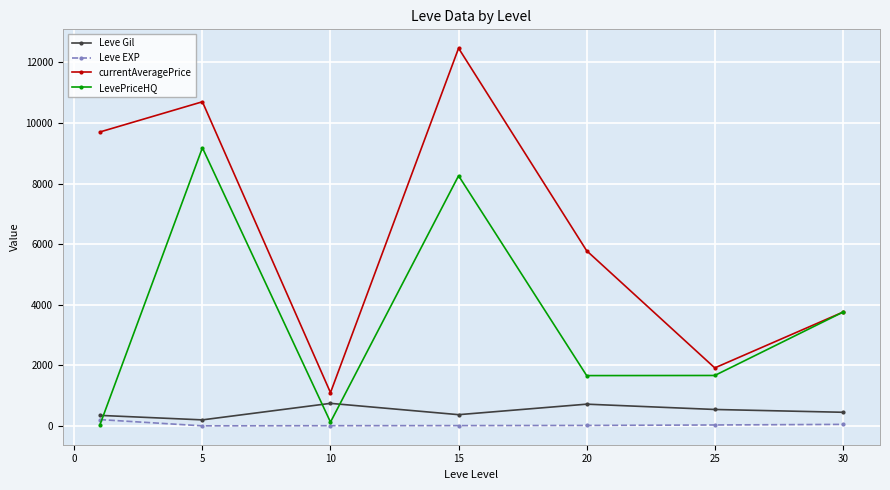

True or false: Leve Gil and LevePriceHQ intersect in this chart.

True